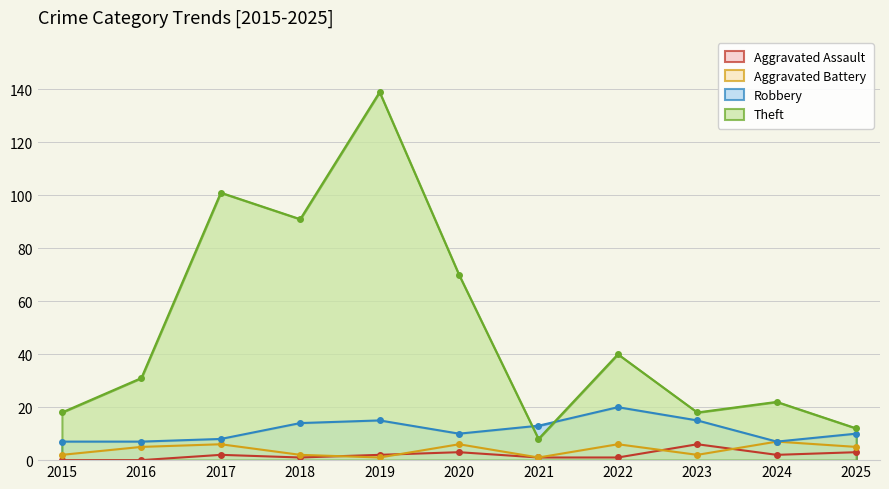

Is it true that Aggravated Assault equals 2 at 2019?

True